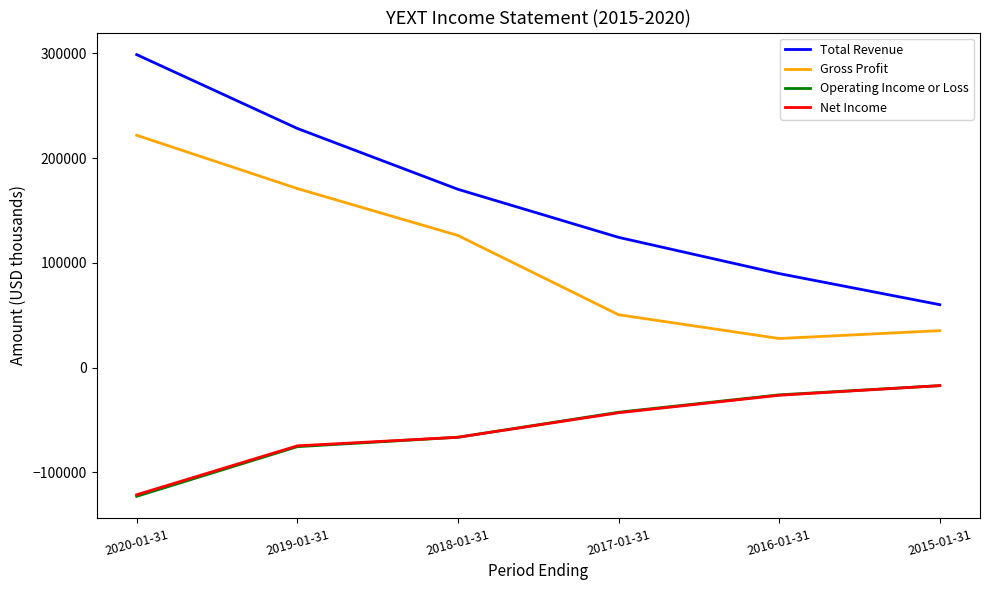

What is the approximate value of Net Income at 2020-01-31, to the nearest 50?

-121500